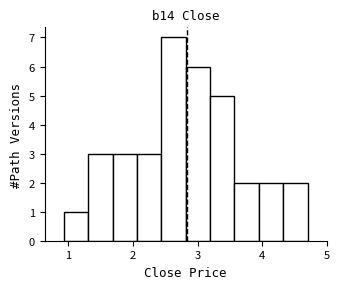

Around what value on the x-axis is the tallest bar? Give the approximate position of its centre, as read against the axis.

2.6